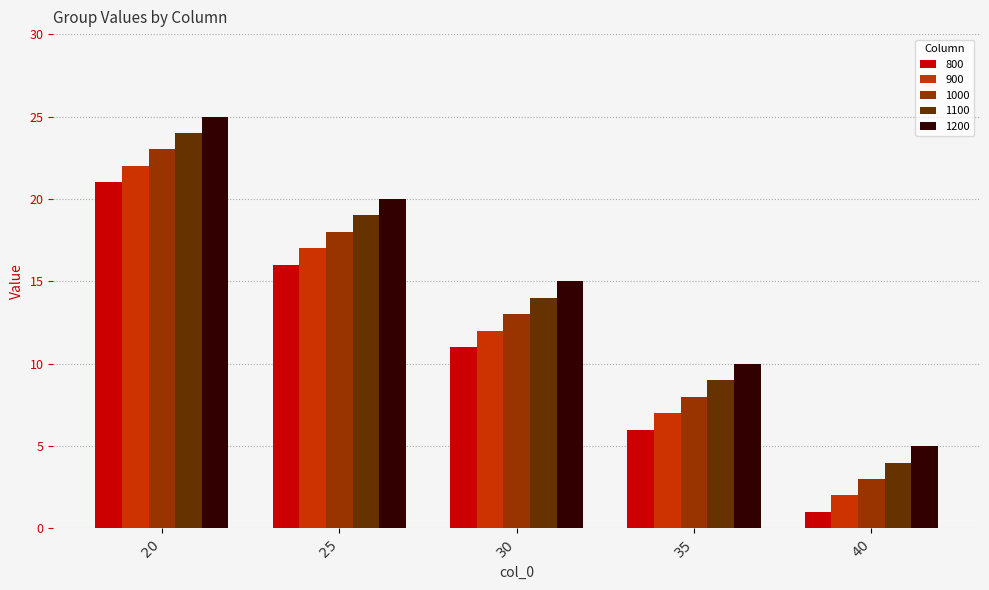

What is the value of the 1200 bar at the 1st from the left?

25